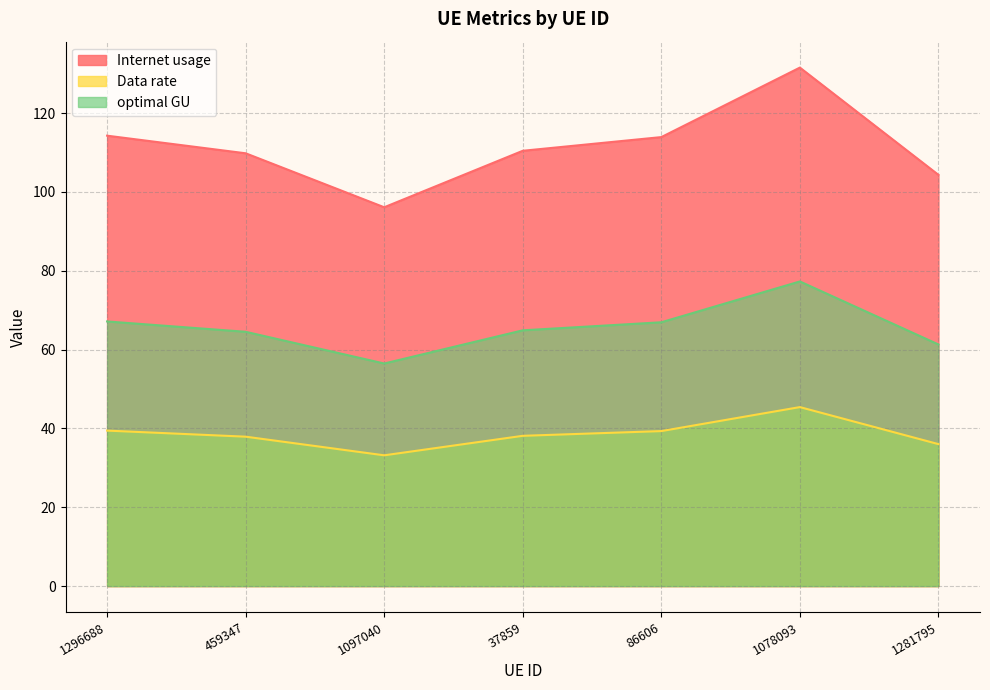

At which label is Data rate closest to 39?

86606